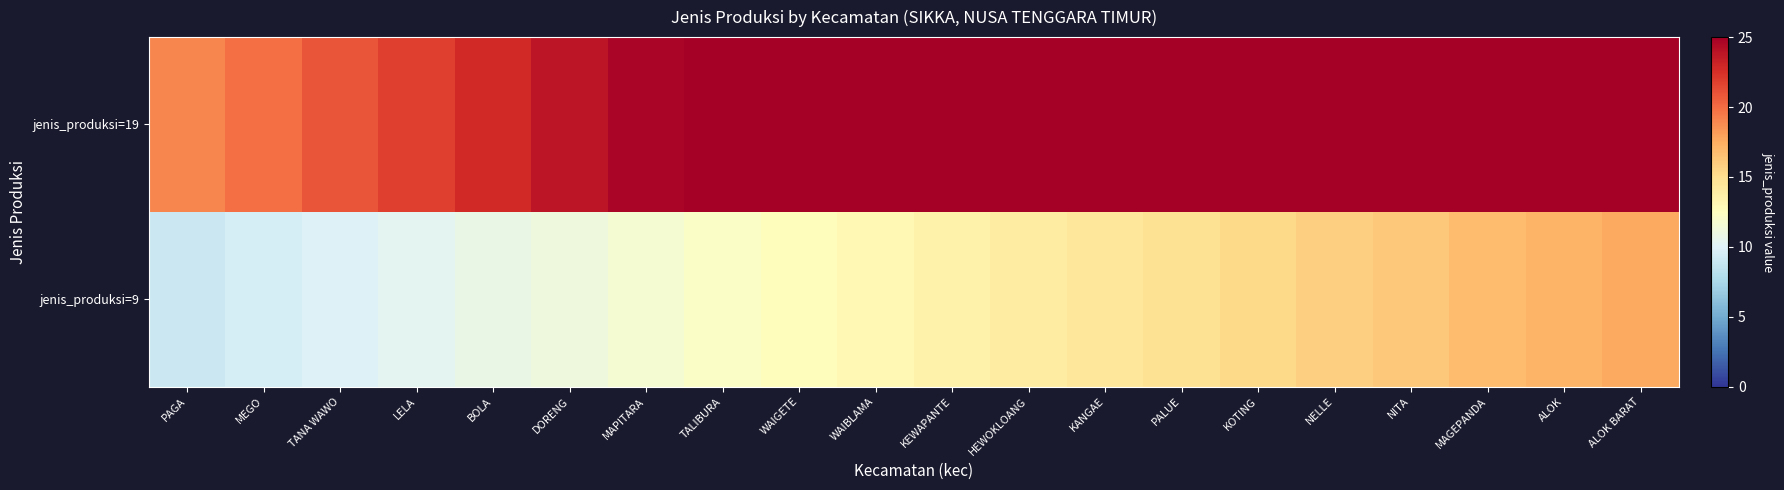

List the series in order of their overall mean, lowest first.

jenis_produksi=9, jenis_produksi=19